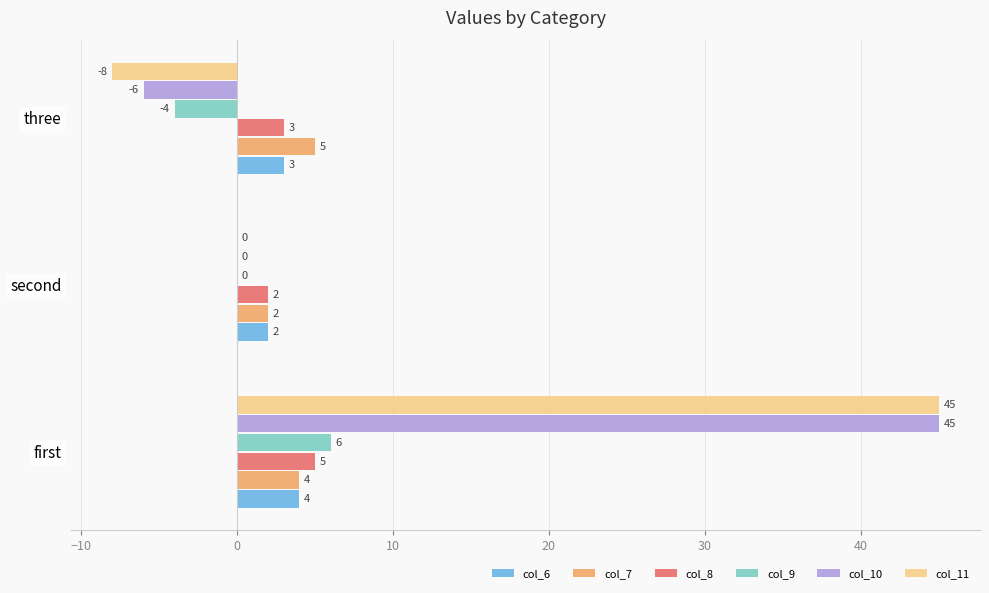

At which category is the sum across all series the highest?

first